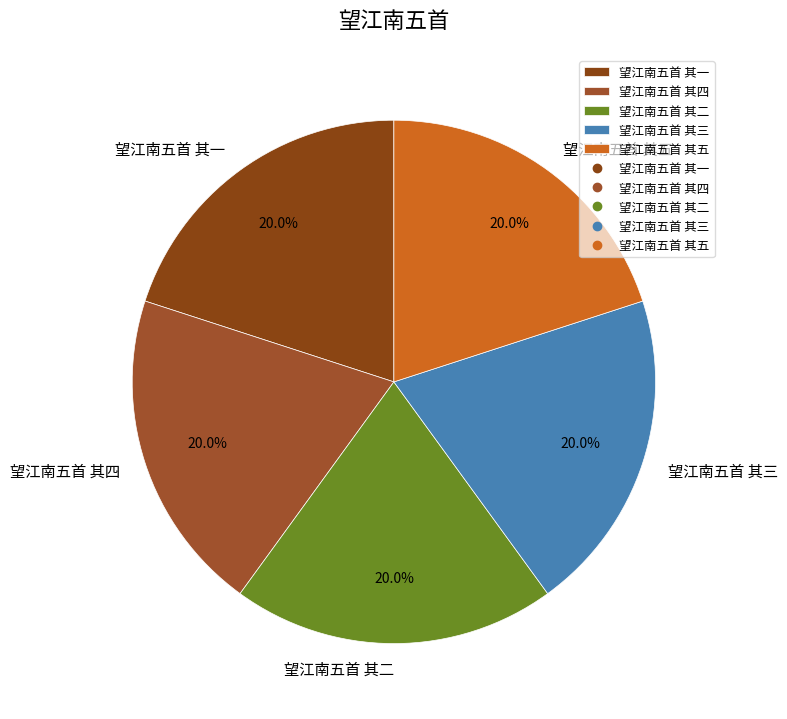

What percentage is the 望江南五首 其一 slice, to the nearest percent?

20%